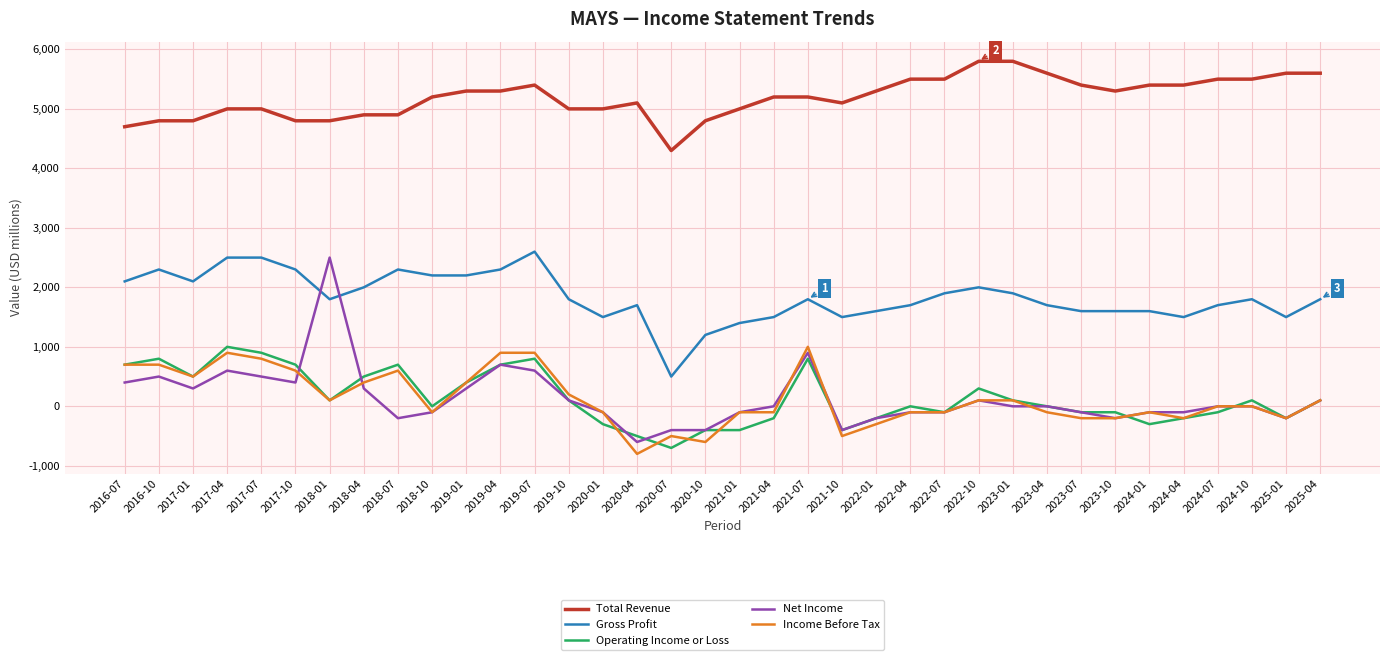

Which category has the highest value in the Net Income series?

2018-01